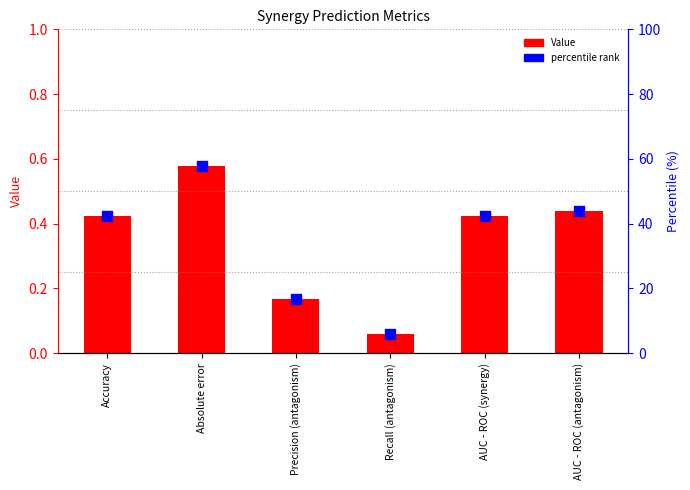

At how many categories does at least one series exceed 43?

2